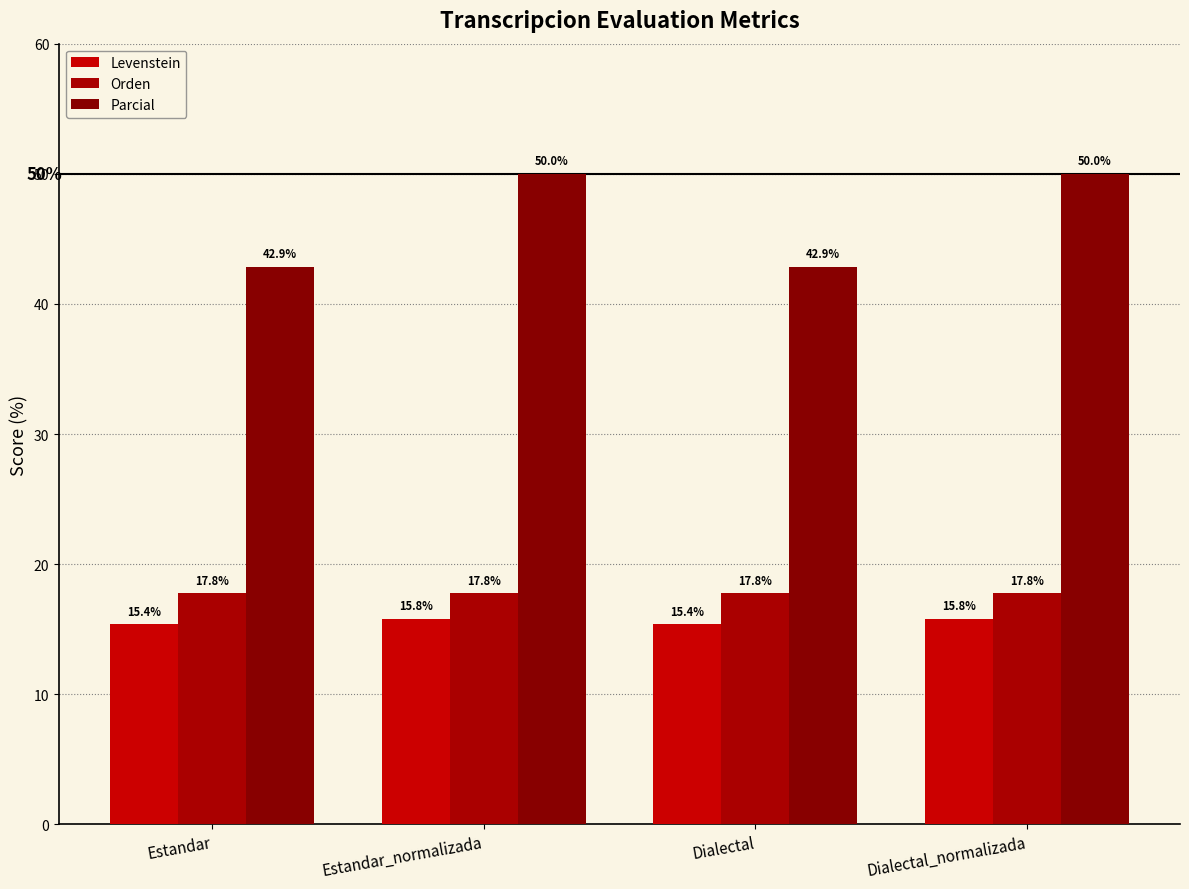

At Dialectal, list the series in order from largest to smallest.

Parcial, Orden, Levenstein